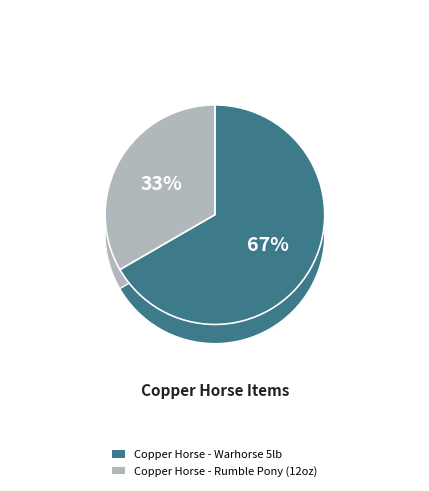

True or false: Copper Horse - Warhorse 5lb accounts for 67% of the total.

True